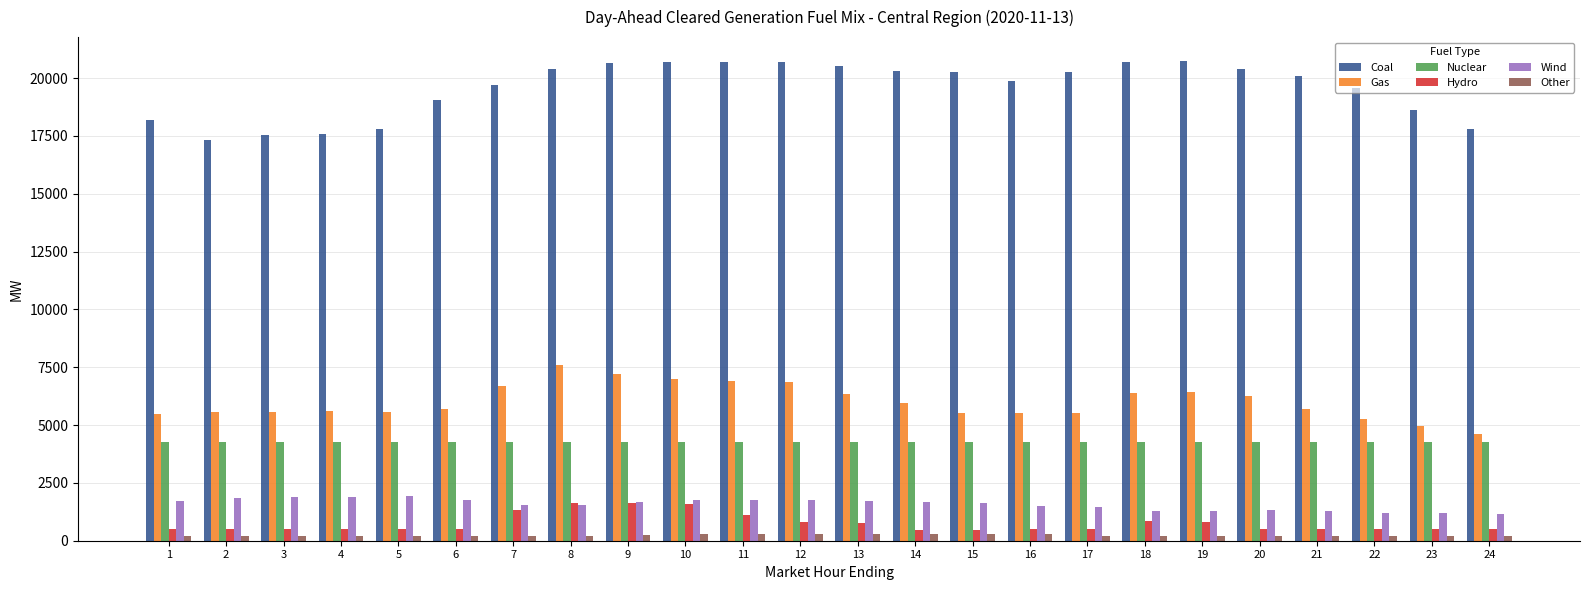

List the series in order of their peak value, highest first.

Coal, Gas, Nuclear, Wind, Hydro, Other